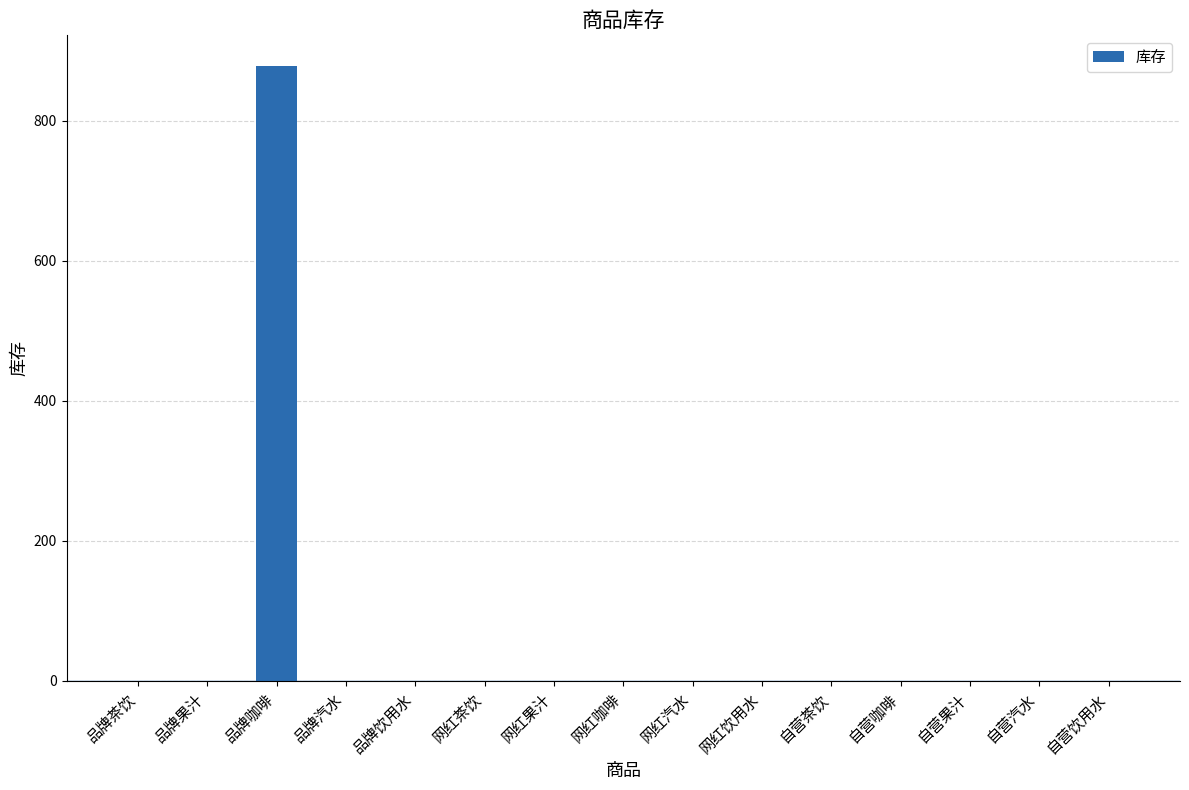

Which has a higher value, 品牌汽水 or 品牌咖啡?

品牌咖啡